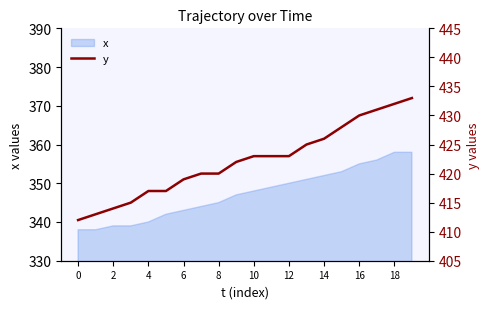

What is the smallest value displayed?

412